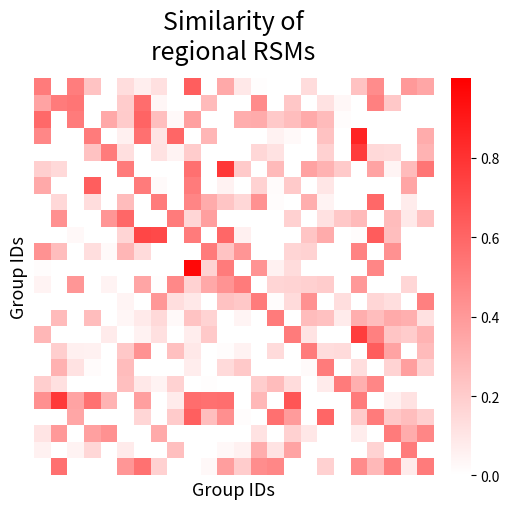

At which category is the sum across all series the highest?

9